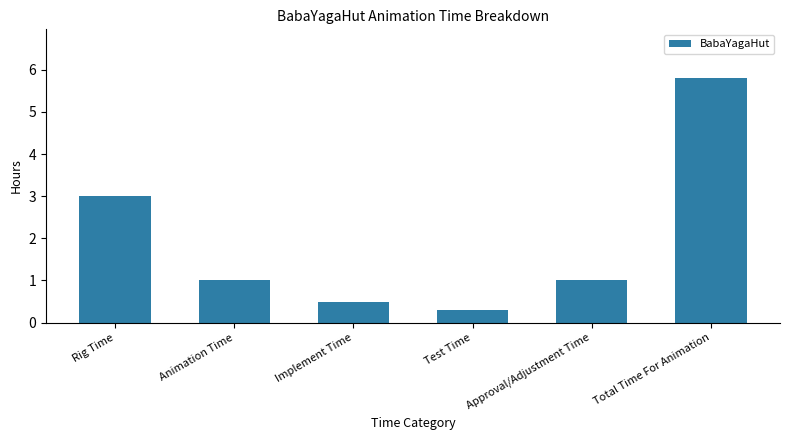

Where is the data nearest to the value 3?

Rig Time